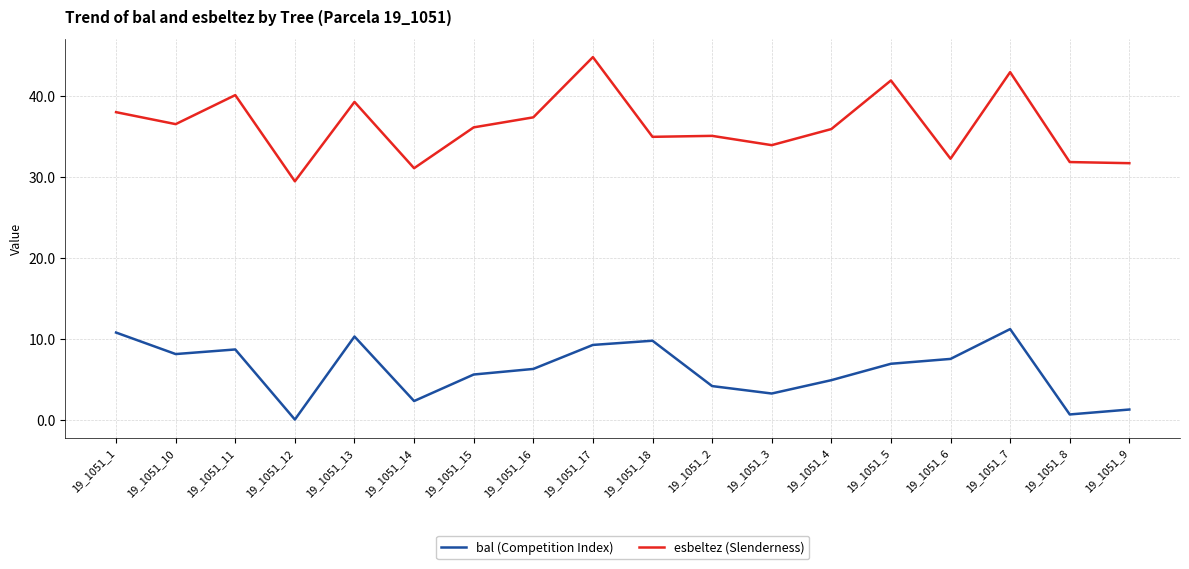

What are all the series names shown in the legend?

bal (Competition Index), esbeltez (Slenderness)